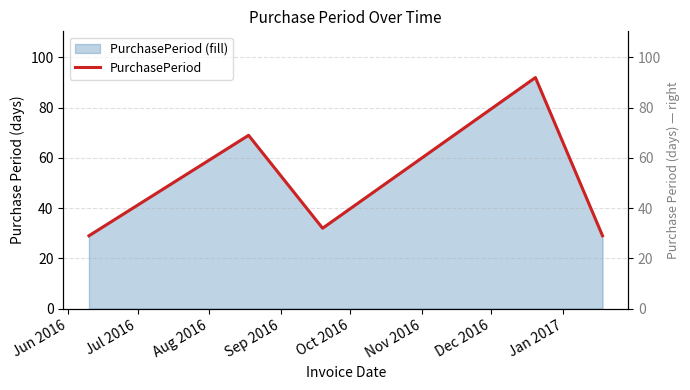

How many series are shown in this chart?

1